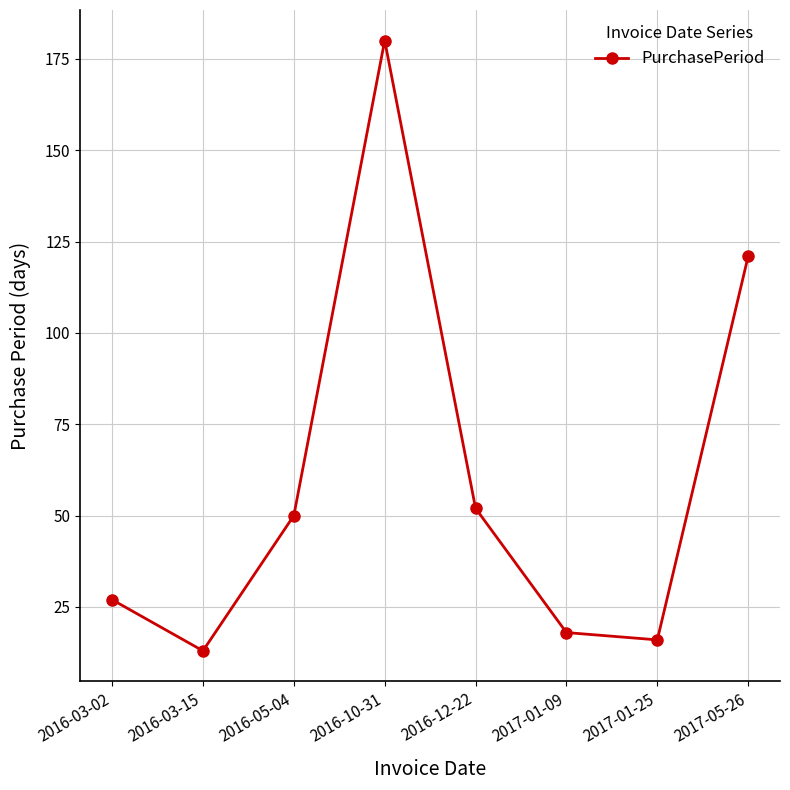

At which label is the value closest to 96?

2017-05-26